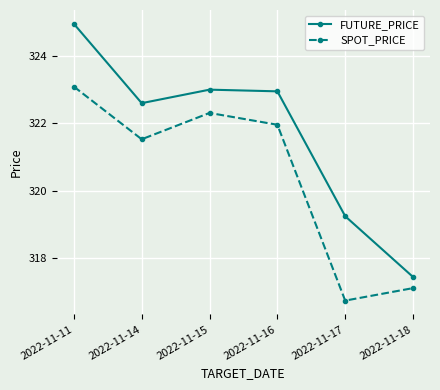

What is the minimum value shown in the chart?

316.8